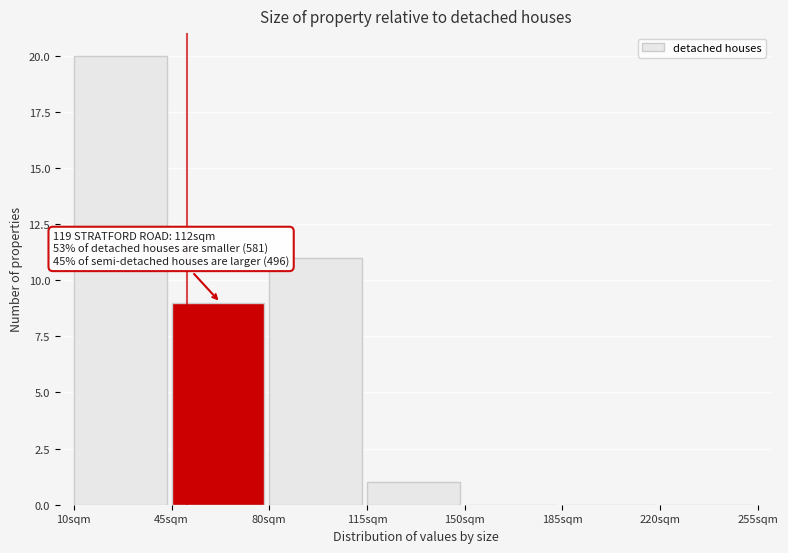

Which range on the x-axis has the tallest bar?

10 to 45